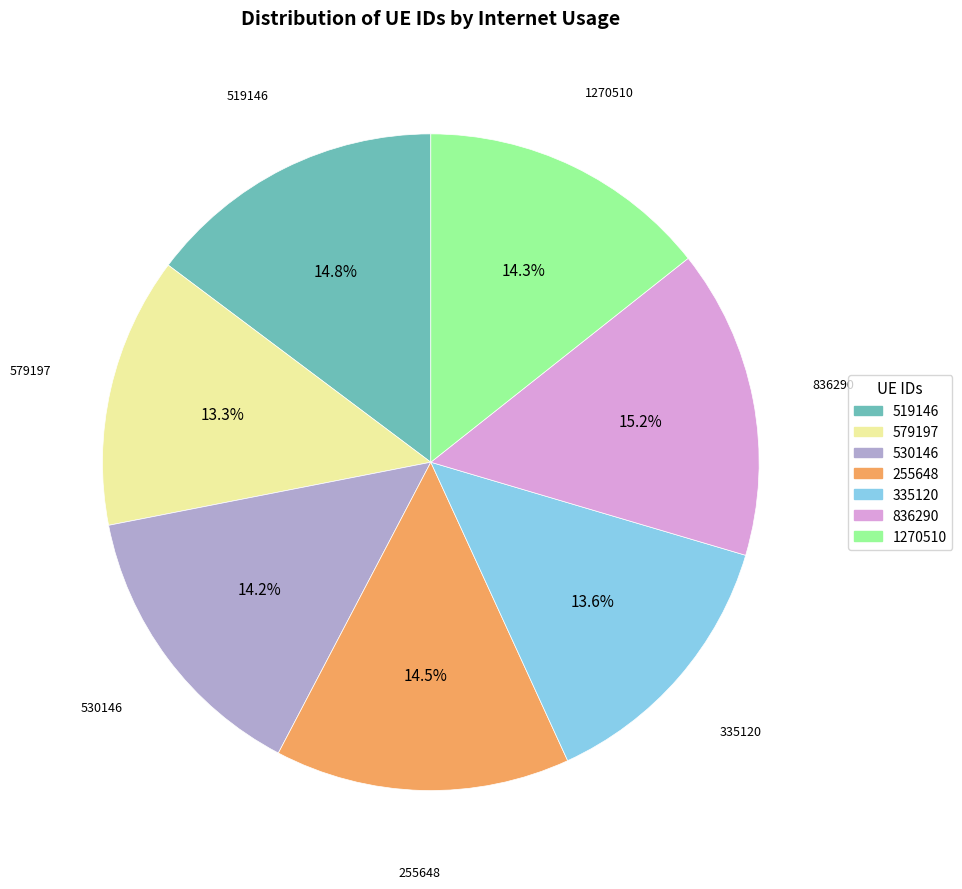

What is the ratio of the value at 519146 to the value at 335120?

1.1